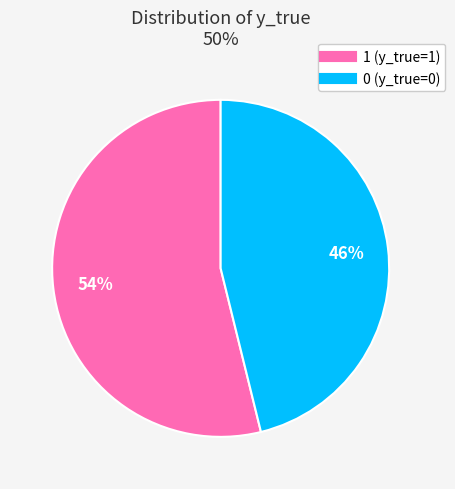

To the nearest percent, what percentage of the pie is 1 (y_true=1)?

54%